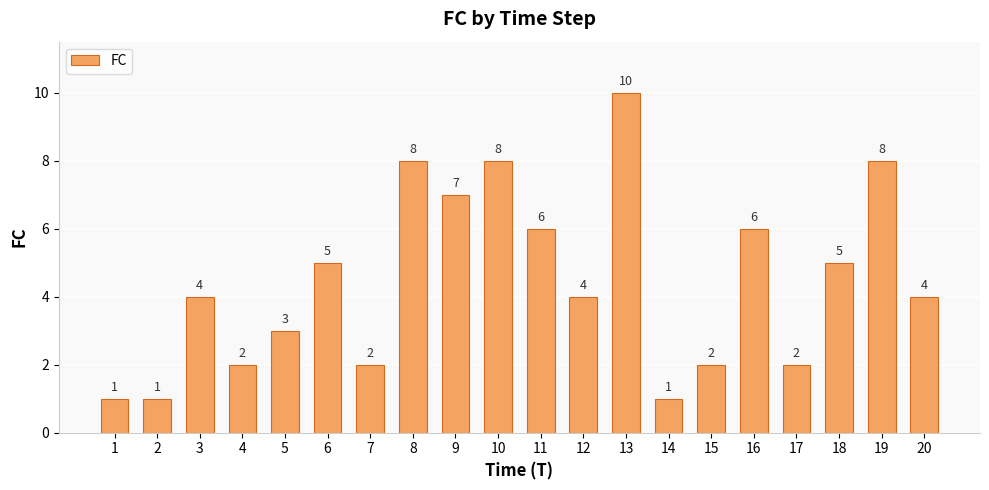

Which category has the highest value across all series?

13